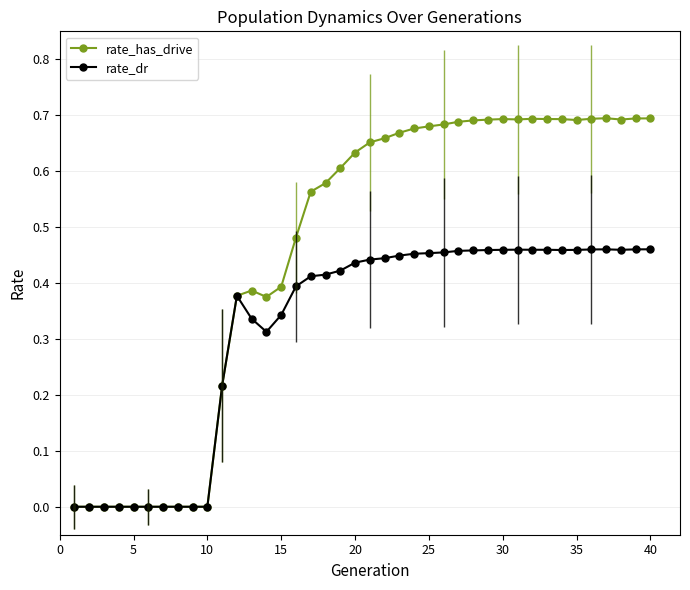

True or false: rate_dr and rate_has_drive cross at least once.

False